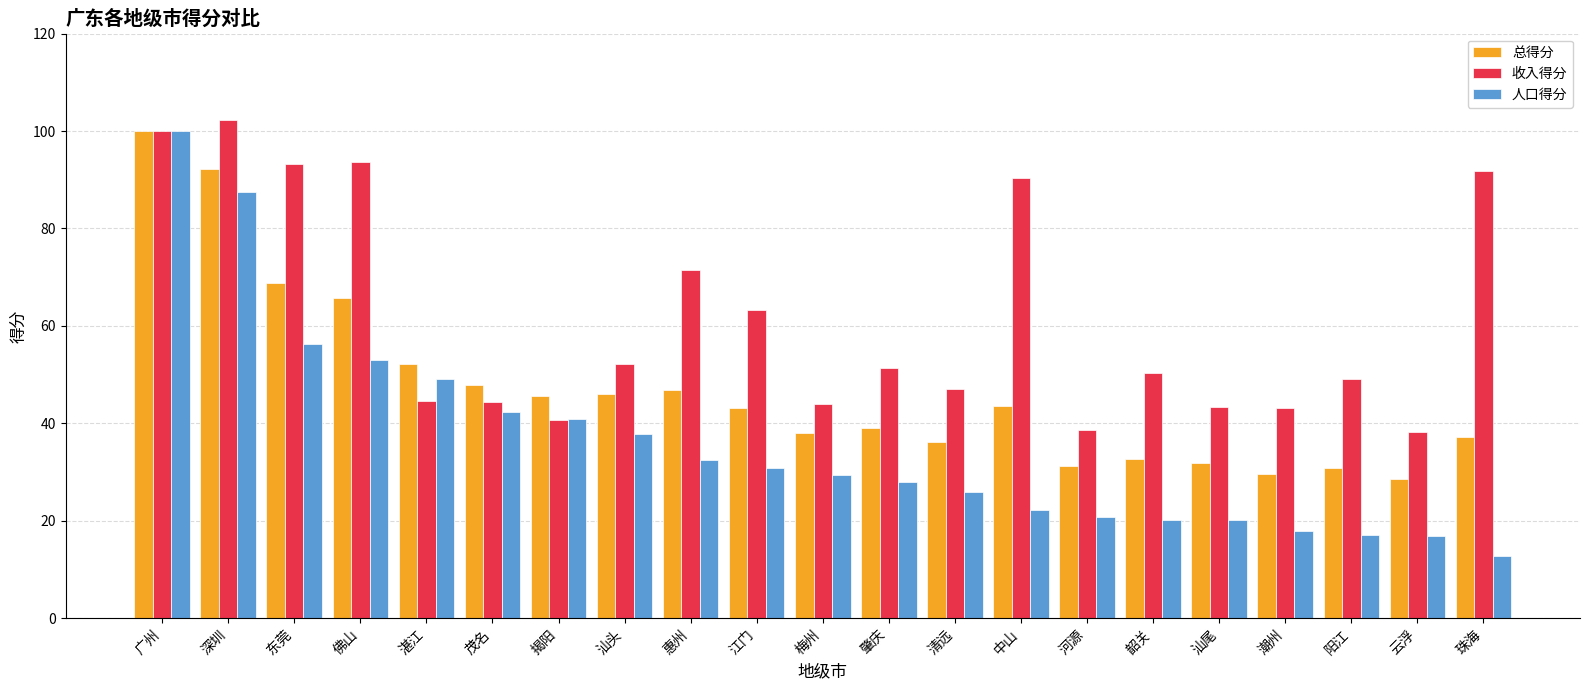

Rank the series at 中山 from highest to lowest value.

收入得分, 总得分, 人口得分